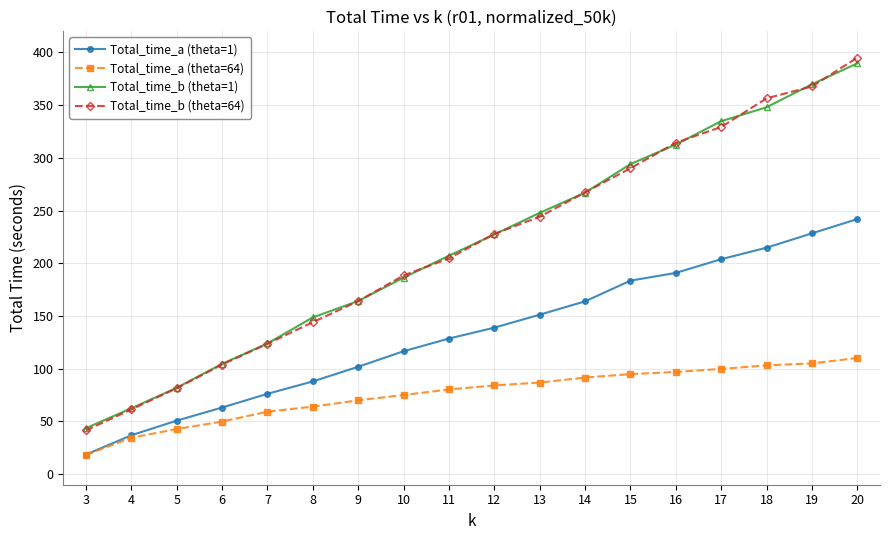

Which label corresponds to the largest value in the chart?

20